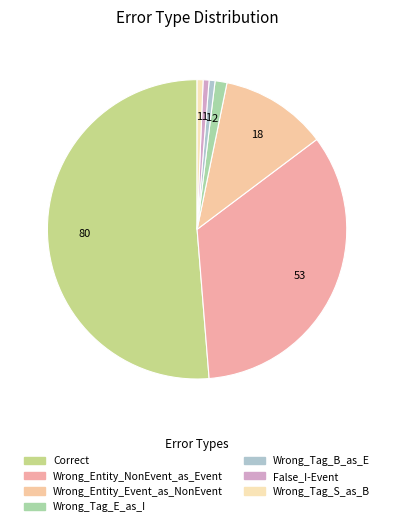

How much of the chart is everything except Correct?

48.7%